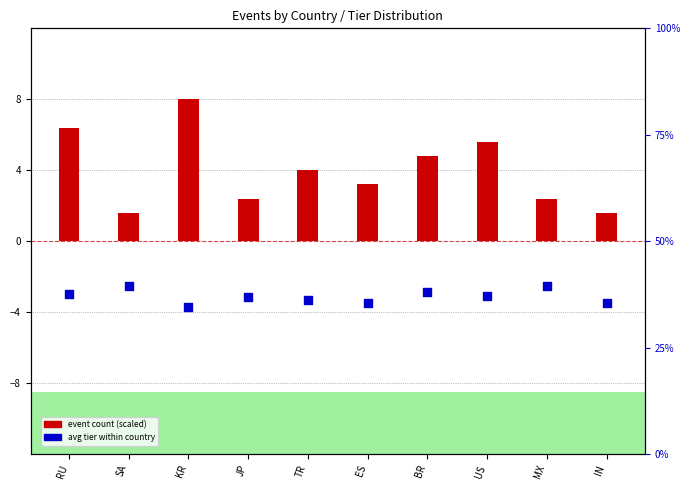

Which series contains the lowest Y value?

avg tier (scaled)